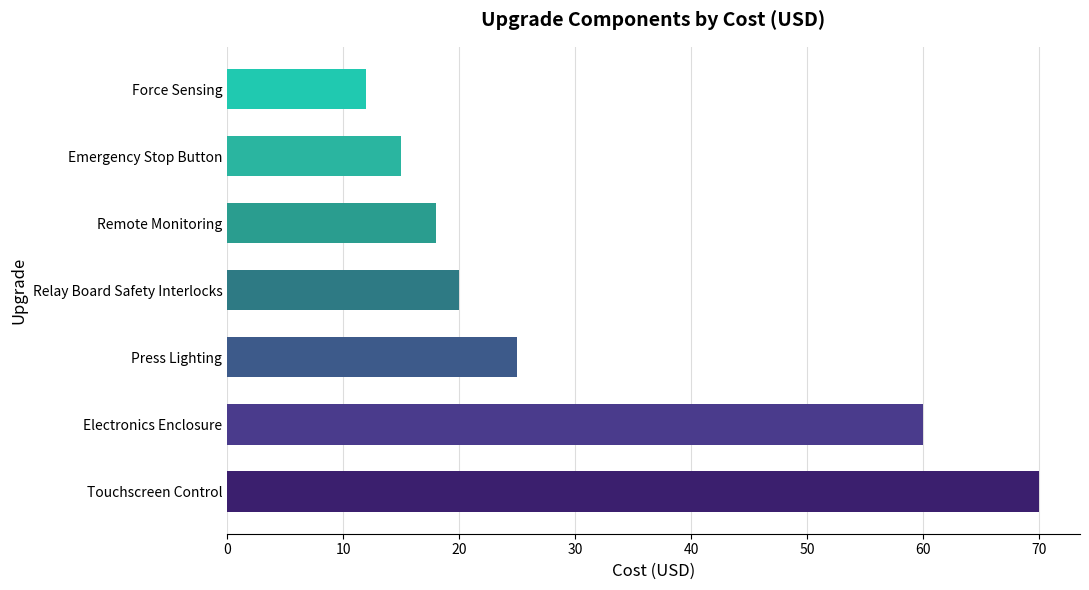

Count the number of data series in this chart.

1